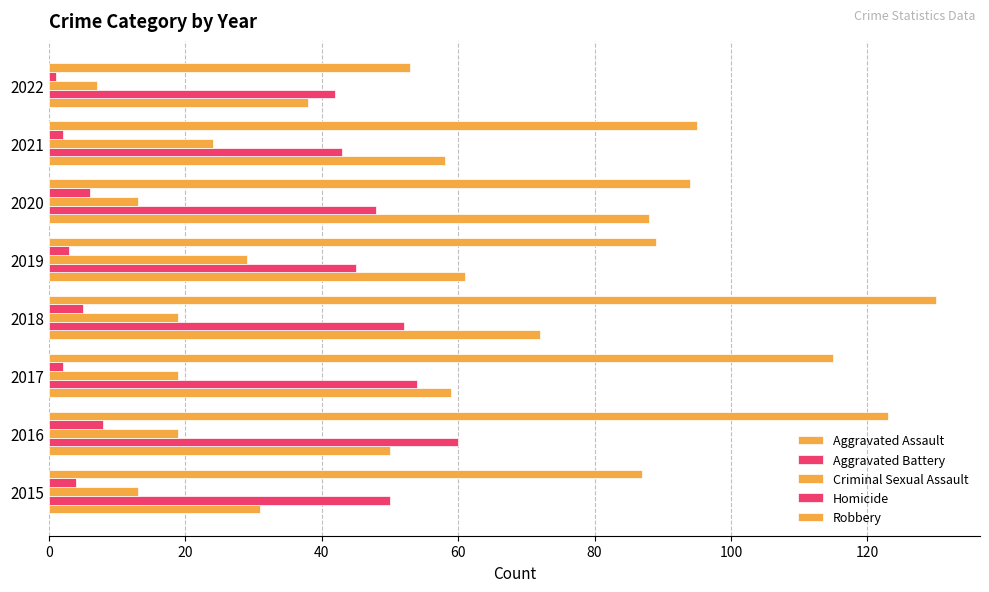

Reading right to left, what are all the values shown in this chart?

Aggravated Assault: 38	58	88	61	72	59	50	31
Aggravated Battery: 42	43	48	45	52	54	60	50
Criminal Sexual Assault: 7	24	13	29	19	19	19	13
Homicide: 1	2	6	3	5	2	8	4
Robbery: 53	95	94	89	130	115	123	87